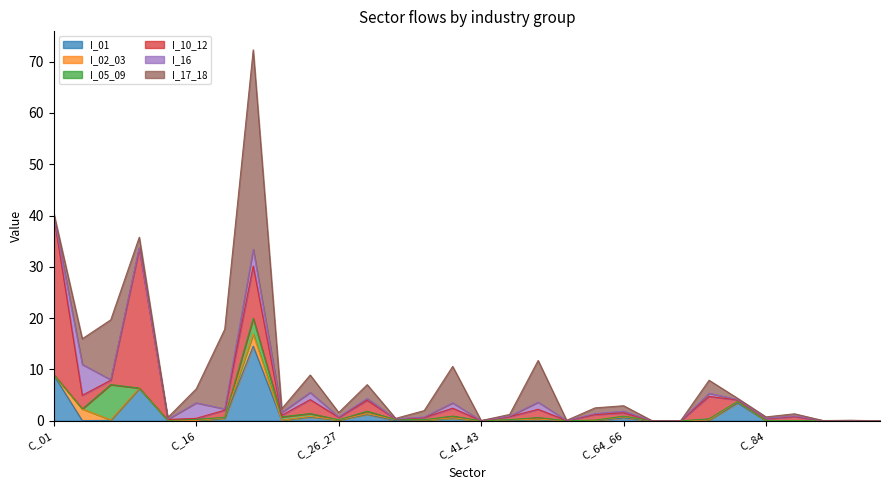

The value of I_16 at C_29_30 is 0.0. True or false?

True